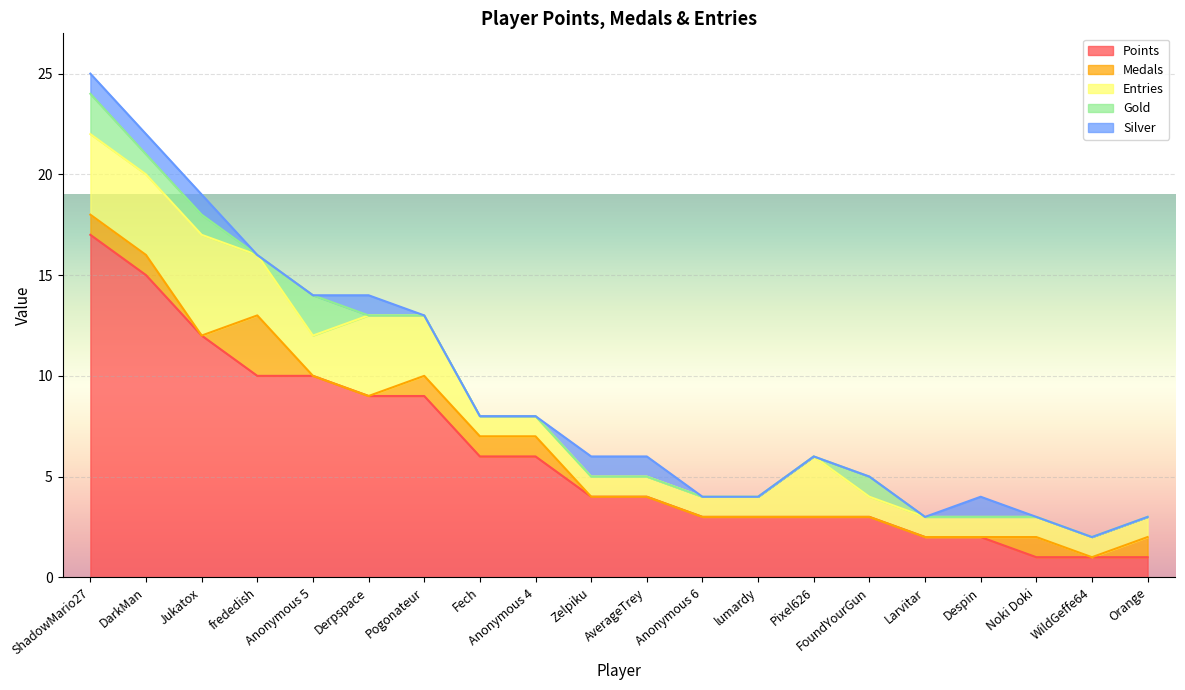

Reading right to left, extract all data points from this chart.

Points: Orange=1	WildGeffe64=1	Noki Doki=1	Despin=2	Larvitar=2	FoundYourGun=3	Pixel626=3	lumardy=3	Anonymous 6=3	AverageTrey=4	Zelpiku=4	Anonymous 4=6	Fech=6	Pogonateur=9	Derpspace=9	Anonymous 5=10	frededish=10	Jukatox=12	DarkMan=15	ShadowMario27=17
Medals: Orange=1	WildGeffe64=0	Noki Doki=1	Despin=0	Larvitar=0	FoundYourGun=0	Pixel626=0	lumardy=0	Anonymous 6=0	AverageTrey=0	Zelpiku=0	Anonymous 4=1	Fech=1	Pogonateur=1	Derpspace=0	Anonymous 5=0	frededish=3	Jukatox=0	DarkMan=1	ShadowMario27=1
Entries: Orange=1	WildGeffe64=1	Noki Doki=1	Despin=1	Larvitar=1	FoundYourGun=1	Pixel626=3	lumardy=1	Anonymous 6=1	AverageTrey=1	Zelpiku=1	Anonymous 4=1	Fech=1	Pogonateur=3	Derpspace=4	Anonymous 5=2	frededish=3	Jukatox=5	DarkMan=4	ShadowMario27=4
Gold: Orange=0	WildGeffe64=0	Noki Doki=0	Despin=0	Larvitar=0	FoundYourGun=1	Pixel626=0	lumardy=0	Anonymous 6=0	AverageTrey=0	Zelpiku=0	Anonymous 4=0	Fech=0	Pogonateur=0	Derpspace=0	Anonymous 5=2	frededish=0	Jukatox=1	DarkMan=1	ShadowMario27=2
Silver: Orange=0	WildGeffe64=0	Noki Doki=0	Despin=1	Larvitar=0	FoundYourGun=0	Pixel626=0	lumardy=0	Anonymous 6=0	AverageTrey=1	Zelpiku=1	Anonymous 4=0	Fech=0	Pogonateur=0	Derpspace=1	Anonymous 5=0	frededish=0	Jukatox=1	DarkMan=1	ShadowMario27=1